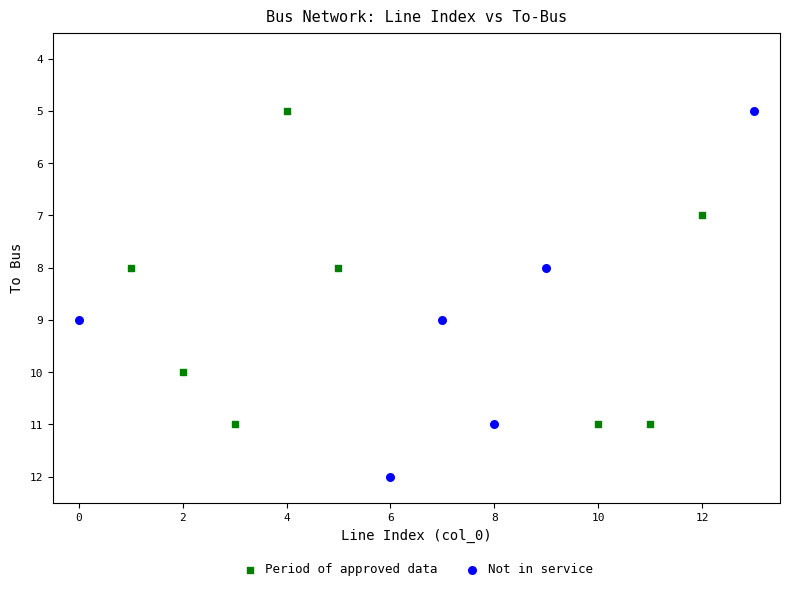

Which series reaches the maximum Y coordinate?

Not in service